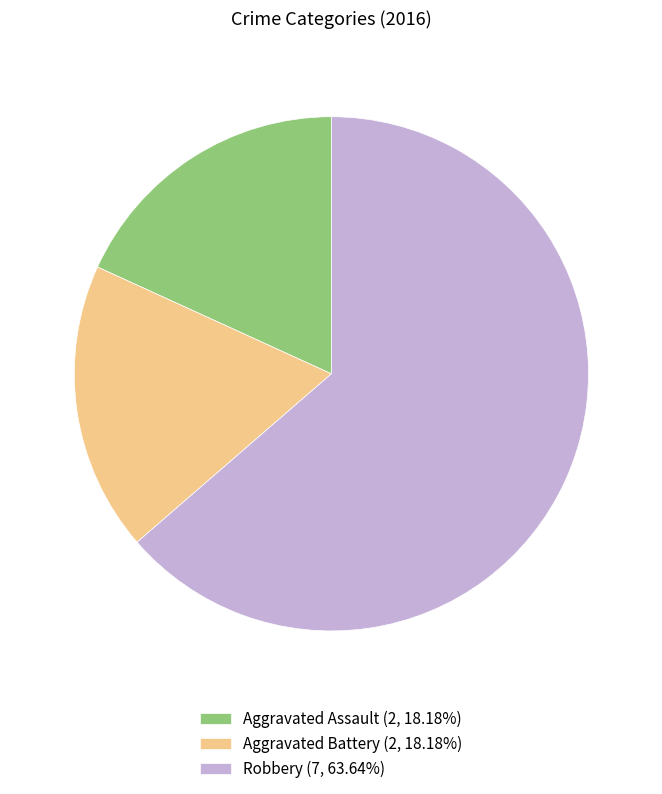

Combined, do Aggravated Assault (2, 18.18%) and Robbery (7, 63.64%) account for over 50%?

Yes